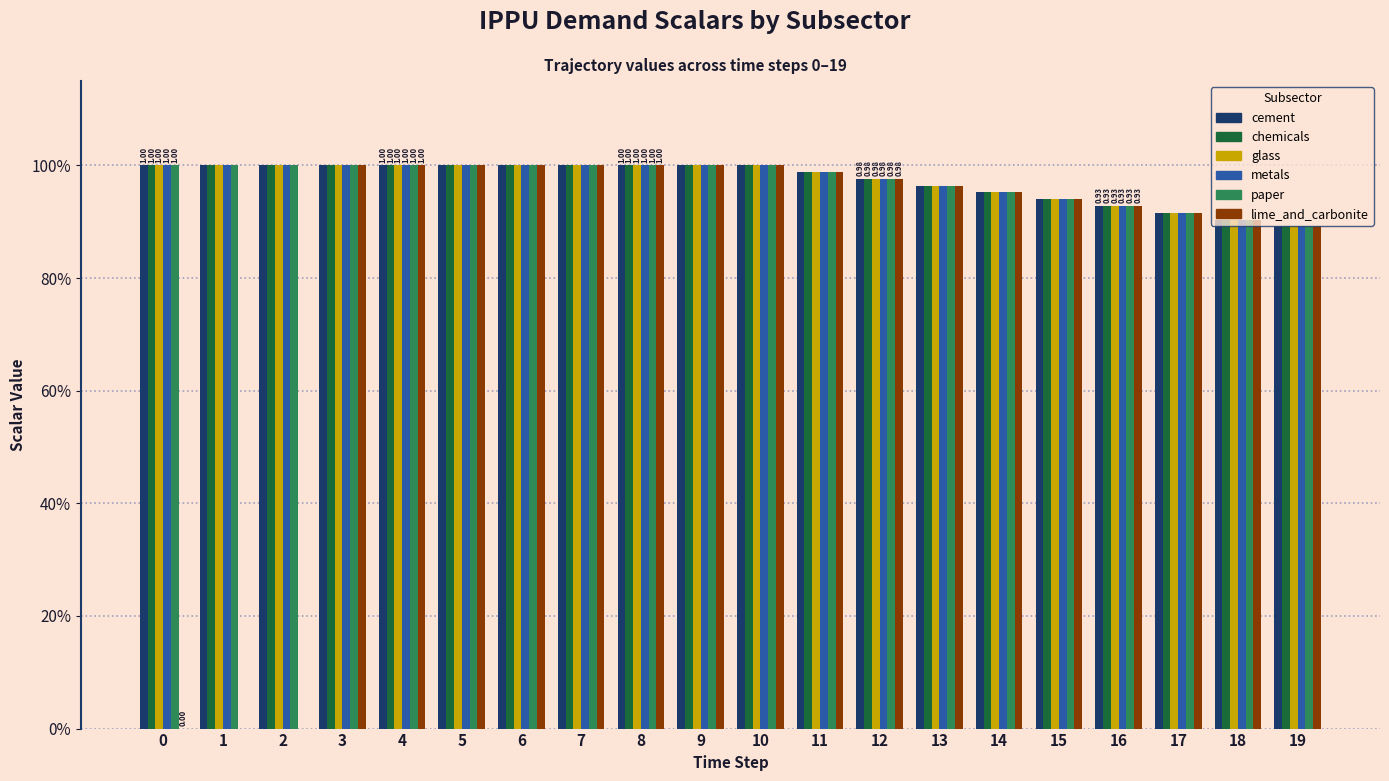

Does the chart contain stacked bars?

No